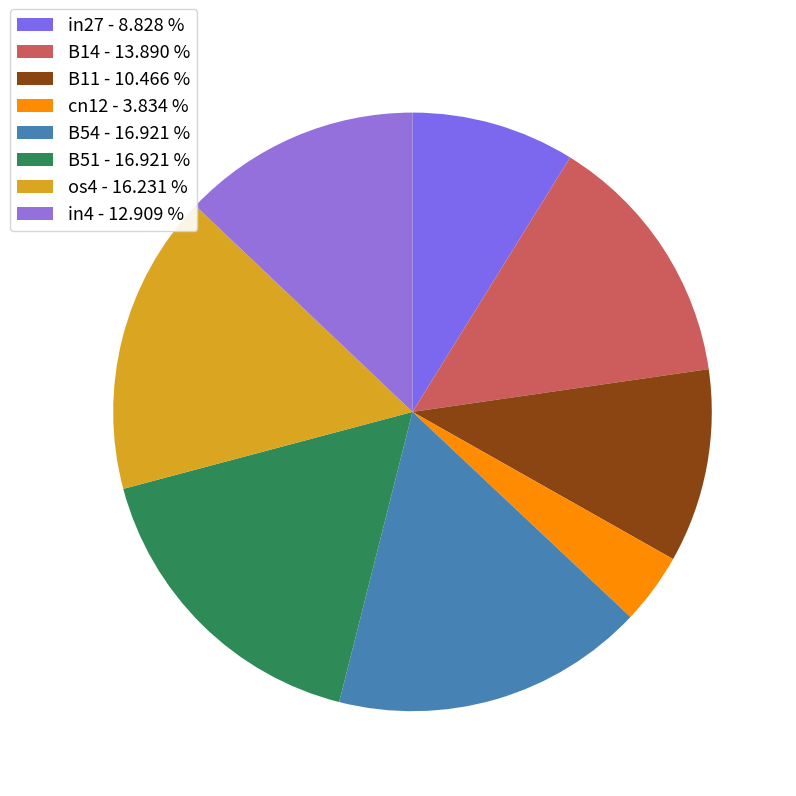

Combined, do os4 and B11 account for over 50%?

No